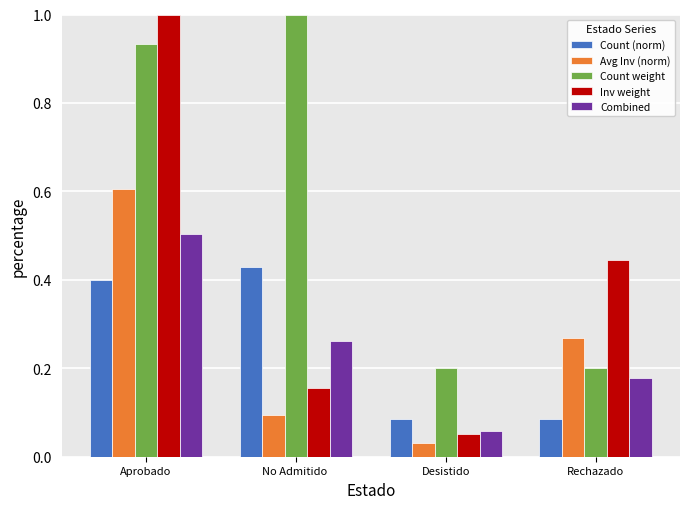

True or false: Avg Inv (norm) has a value of 0.4 at Rechazado.

False